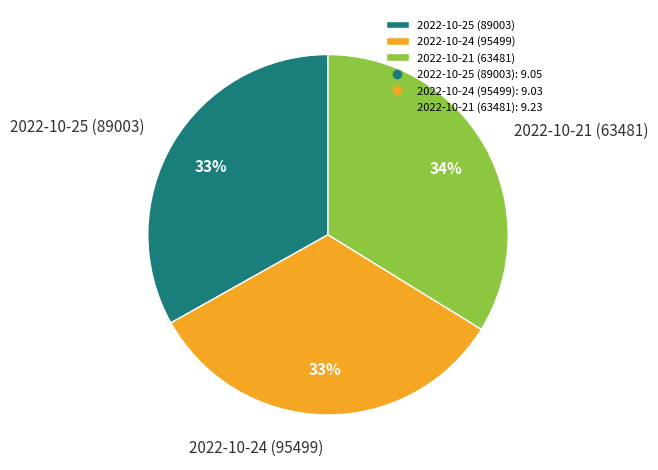

How many slices are in this pie chart?

3